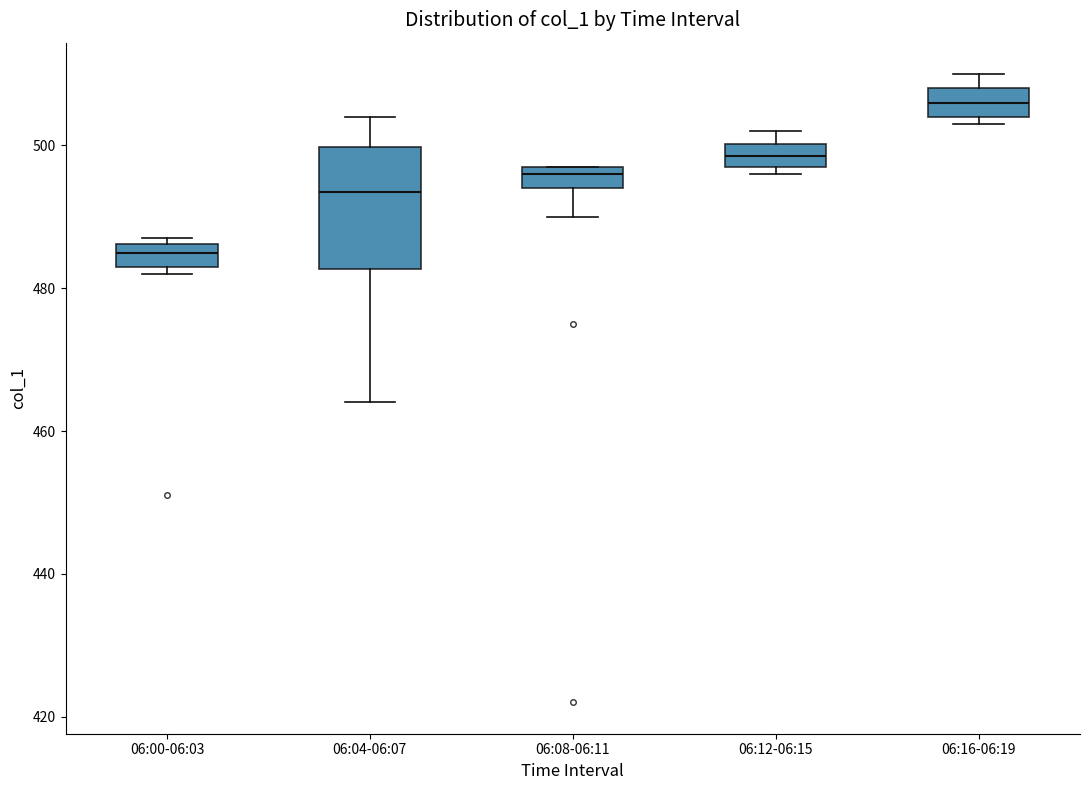

Where is the upper edge of the box for 06:12-06:15 on the y-axis? The values are not printed on the chart, so give them approximately, as read against the axis.

500